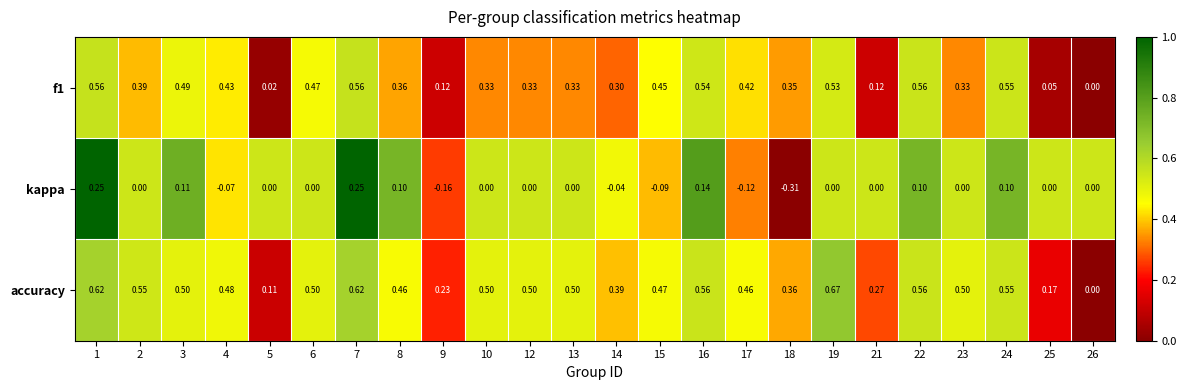

How many values in f1 are above zero?

23